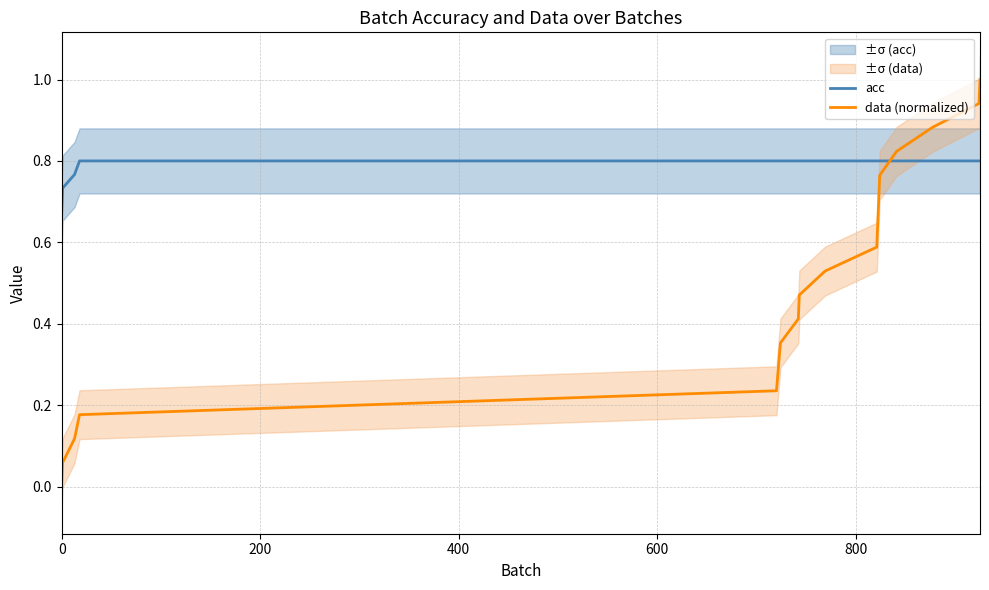

What is the maximum value for data (normalized)?

1.0